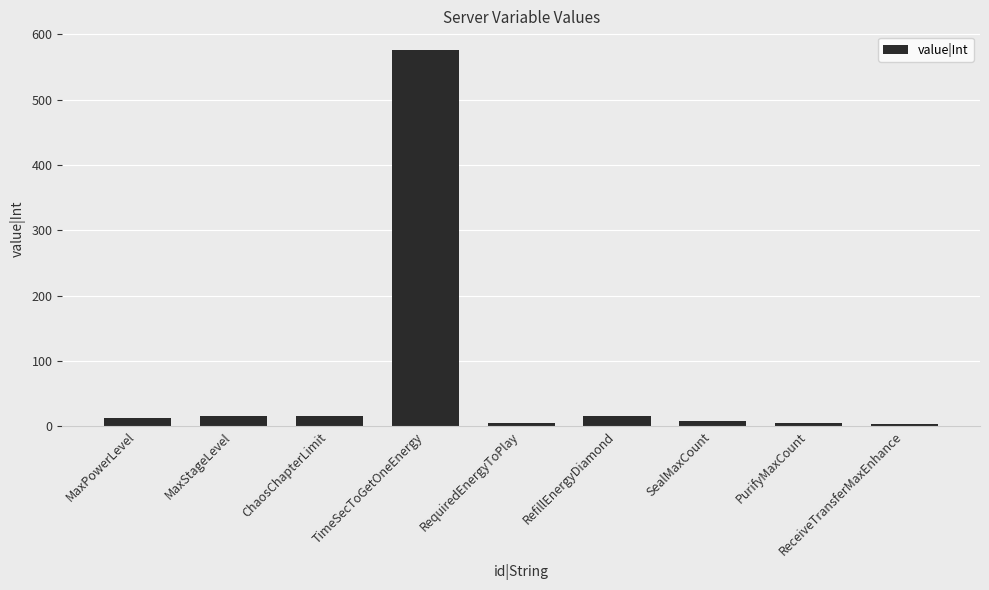

What is the label of the 8th bar from the left?

PurifyMaxCount